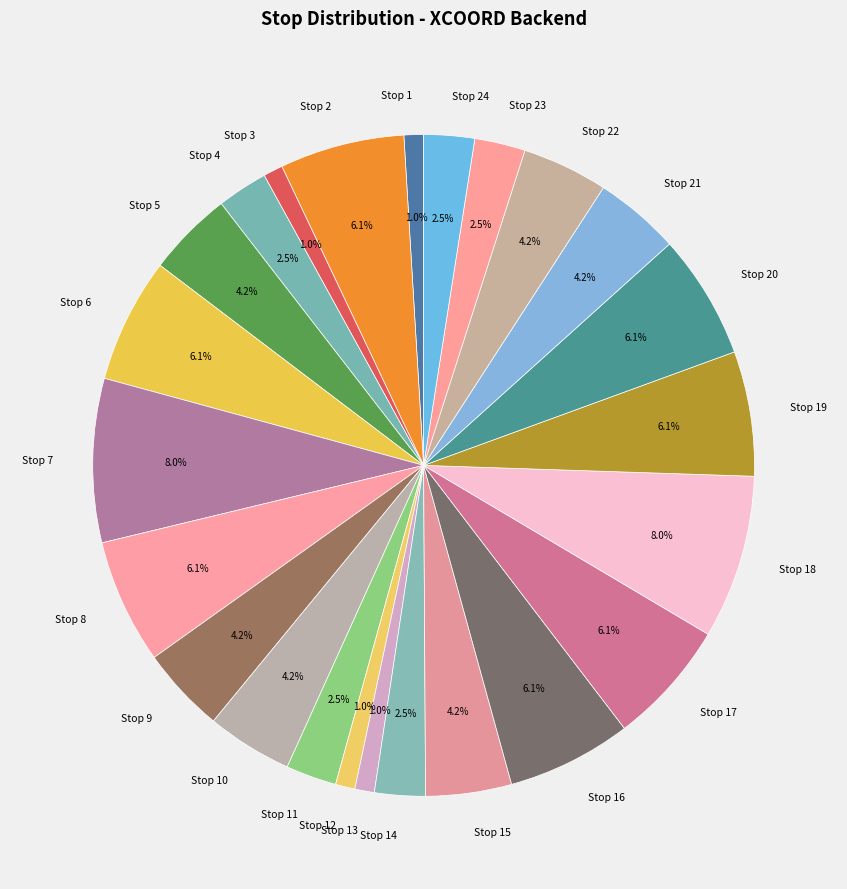

What percentage do Stop 7 and Stop 15 together represent?

12.2%